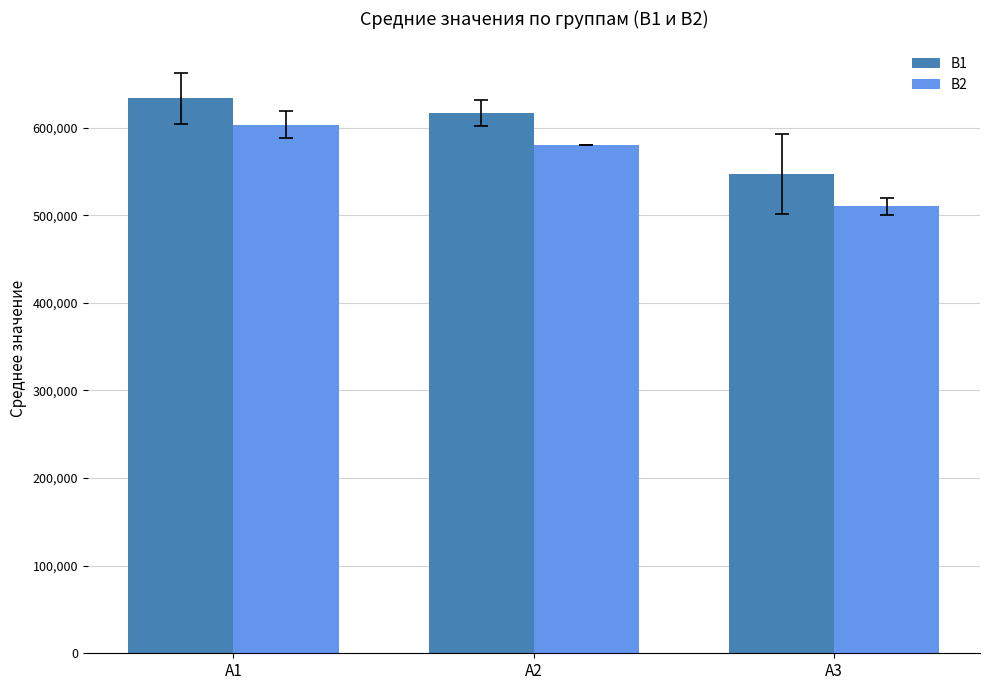

What is the sum of all B1 values?

1797000.0